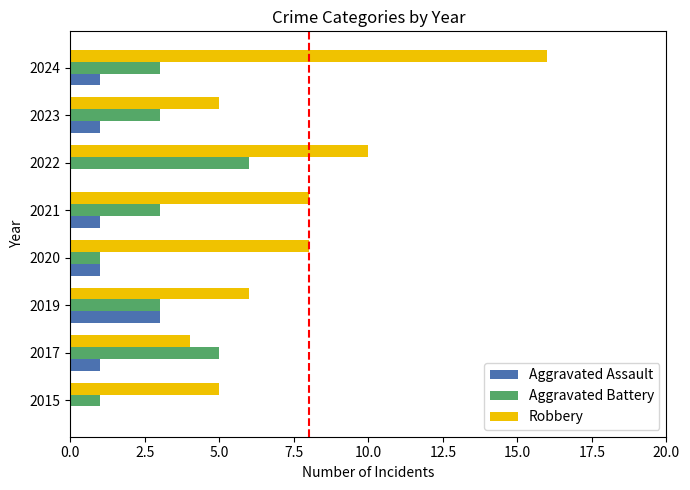

The value of Robbery at 2021 is 4. True or false?

False